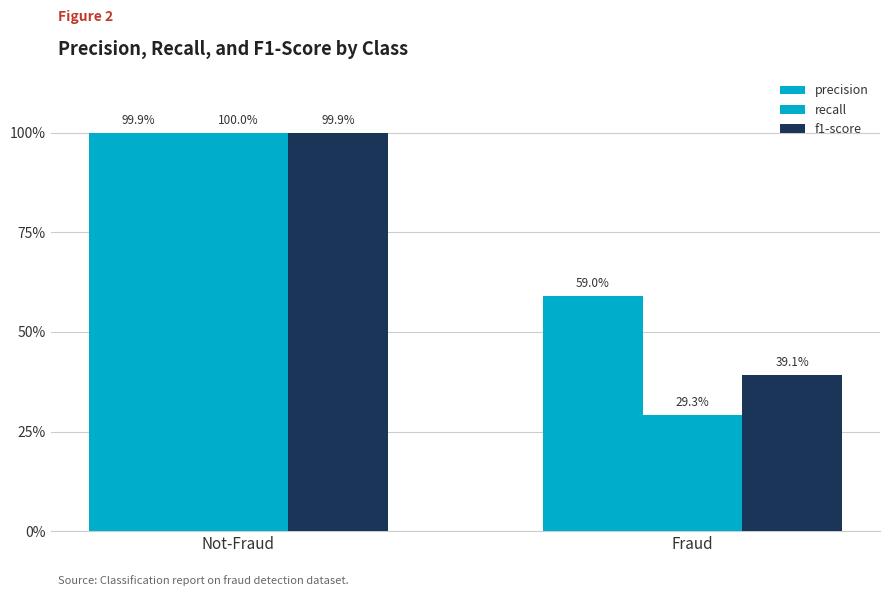

What is the label of the 1st bar from the left?

Not-Fraud